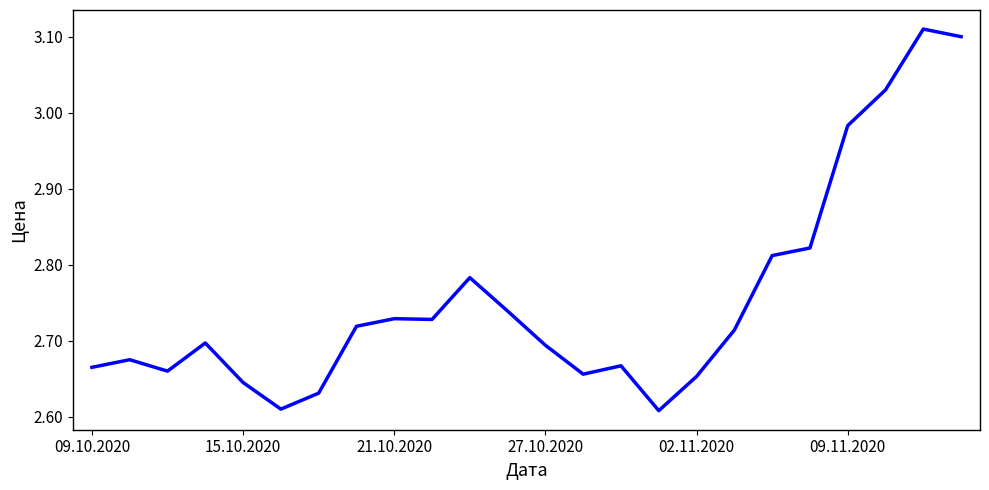

What is the difference between the maximum and minimum values?

0.5